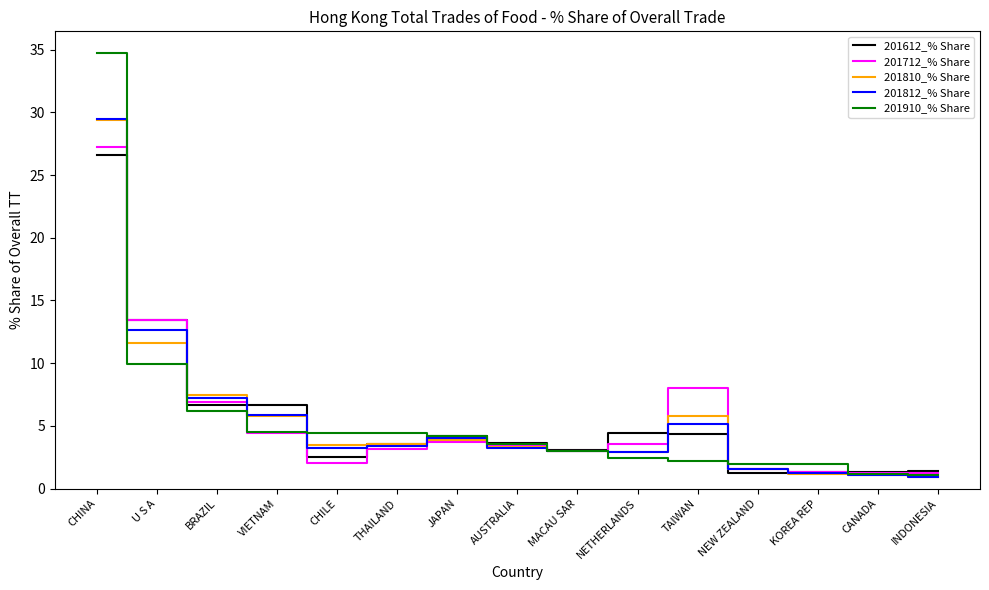

What is the total value across all series at CHINA?

147.6